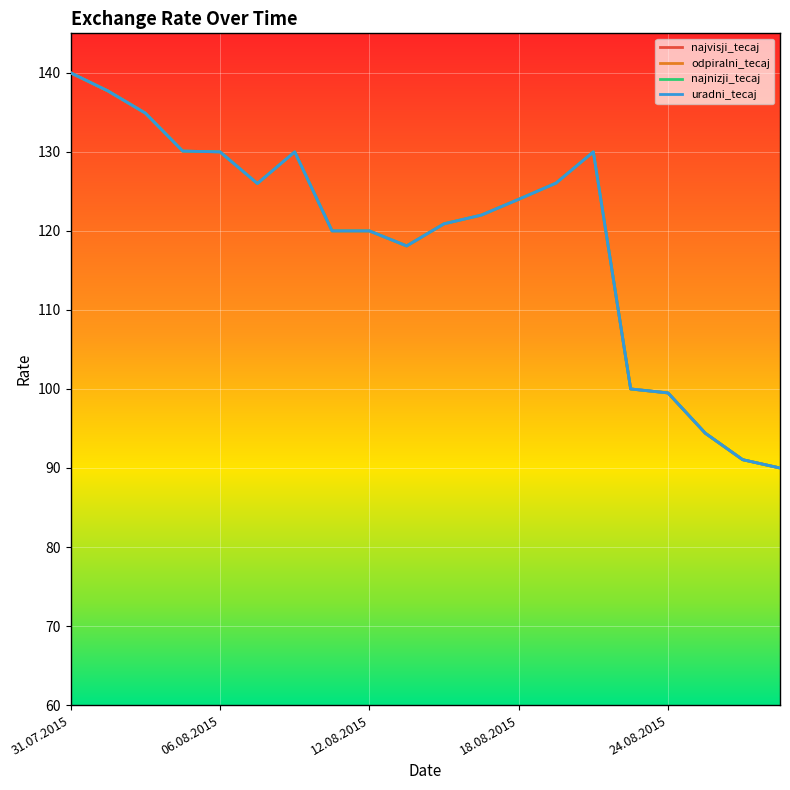

Where is the first local minimum for uradni_tecaj?

5